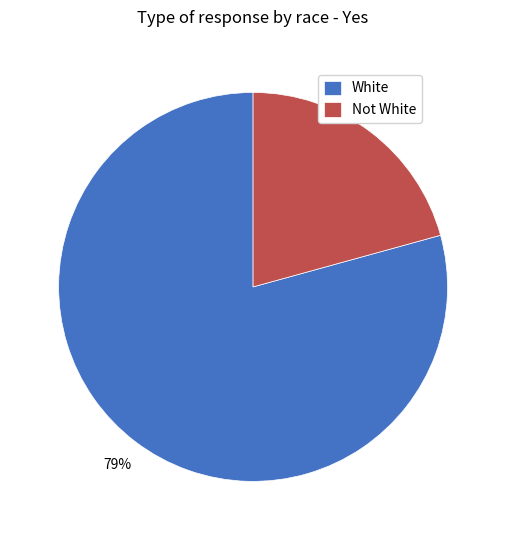

Count the number of slices in the pie.

2